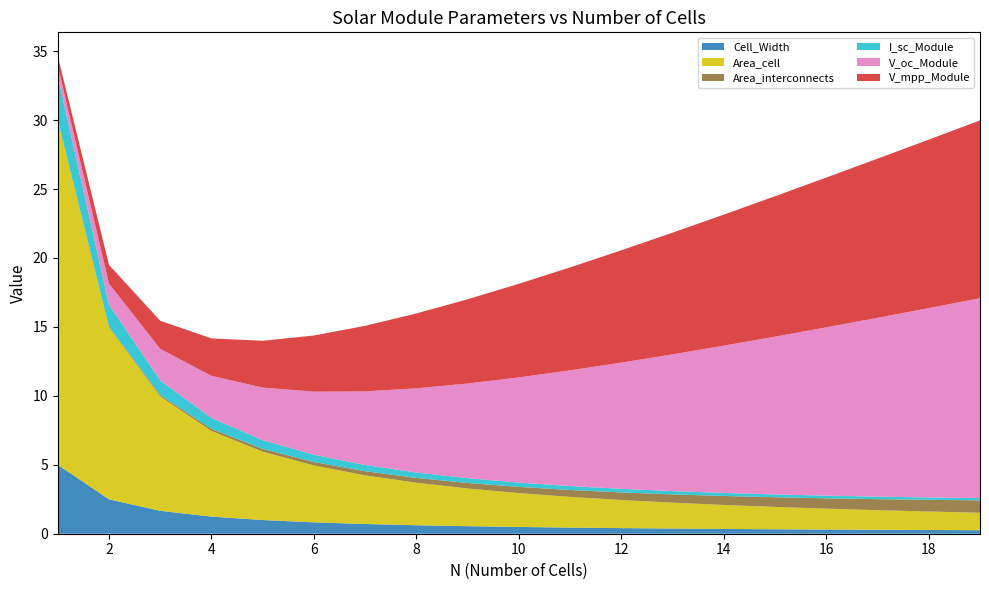

Reading left to right, list all the values displayed in this chart.

Cell_Width: 5.0	2.5	1.7	1.2	1.0	0.8	0.7	0.6	0.5	0.5	0.4	0.4	0.4	0.3	0.3	0.3	0.3	0.3	0.3
Area_cell: 25.0	12.5	8.3	6.2	5.0	4.1	3.5	3.1	2.7	2.5	2.2	2.0	1.9	1.7	1.6	1.5	1.4	1.3	1.3
Area_interconnects: 0.0	0.1	0.1	0.1	0.2	0.2	0.3	0.3	0.4	0.5	0.5	0.6	0.6	0.7	0.7	0.8	0.8	0.8	0.9
I_sc_Module: 3.2	1.6	1.1	0.8	0.6	0.5	0.5	0.4	0.3	0.3	0.3	0.3	0.2	0.2	0.2	0.2	0.2	0.2	0.2
V_oc_Module: 0.8	1.5	2.3	3.1	3.8	4.6	5.3	6.1	6.9	7.6	8.4	9.2	9.9	10.7	11.4	12.2	13.0	13.7	14.5
V_mpp_Module: 0.7	1.4	2.0	2.7	3.4	4.1	4.8	5.4	6.1	6.8	7.5	8.1	8.8	9.5	10.2	10.9	11.5	12.2	12.9